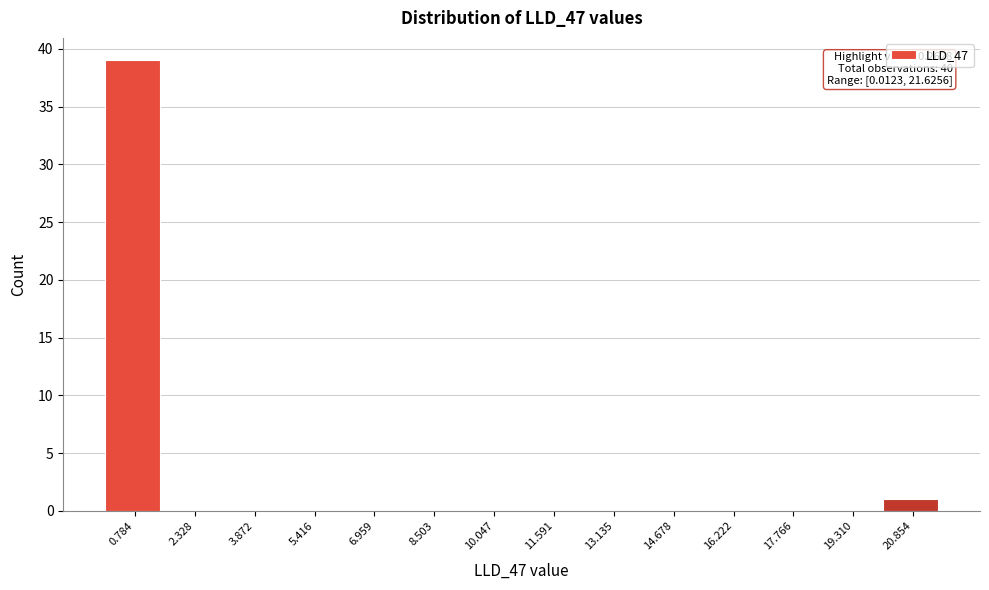

Over which range of the x-axis is the bar tallest?

0.0 to 1.6